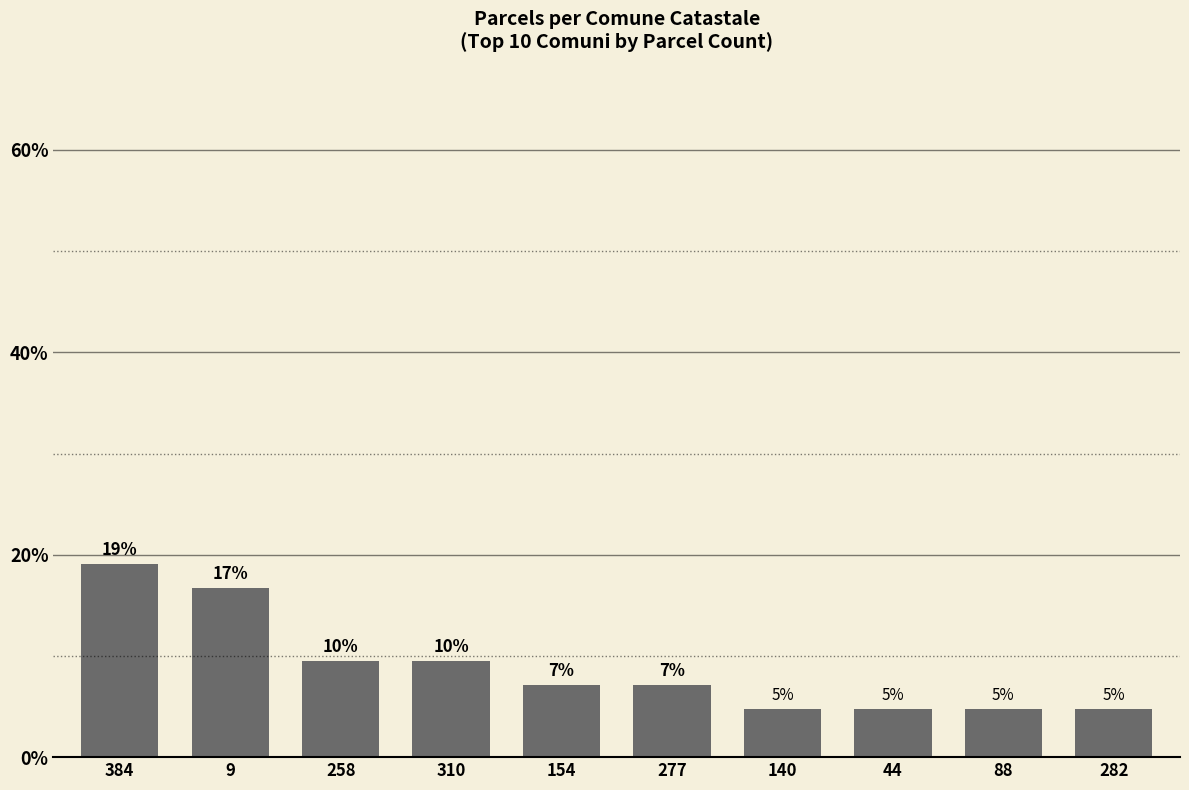

Reading left to right, transcribe all the data shown in this chart.

19.0	16.7	9.5	9.5	7.1	7.1	4.8	4.8	4.8	4.8